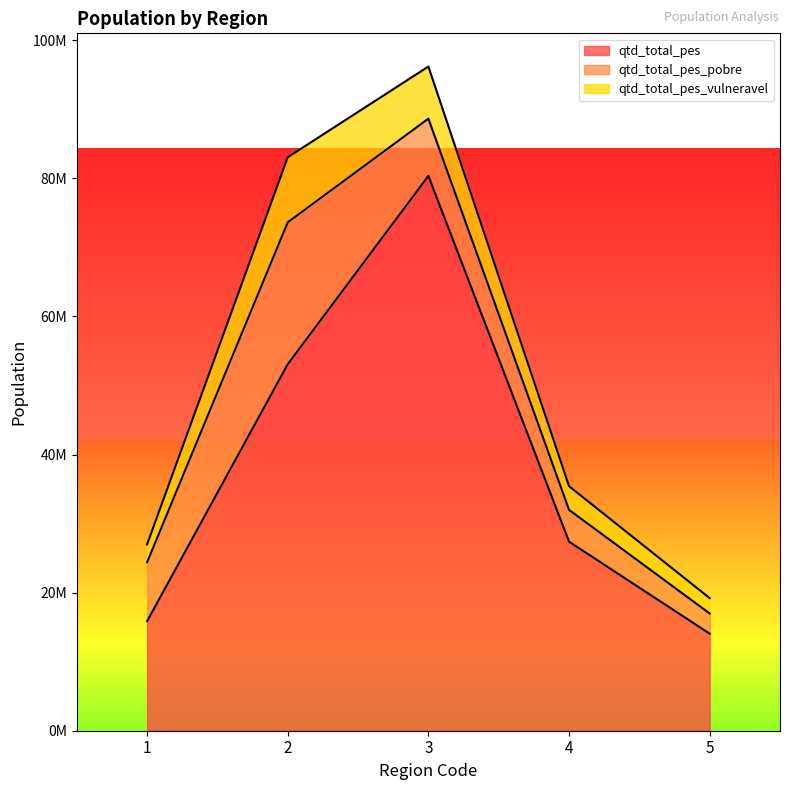

At which category is the sum across all series the highest?

3